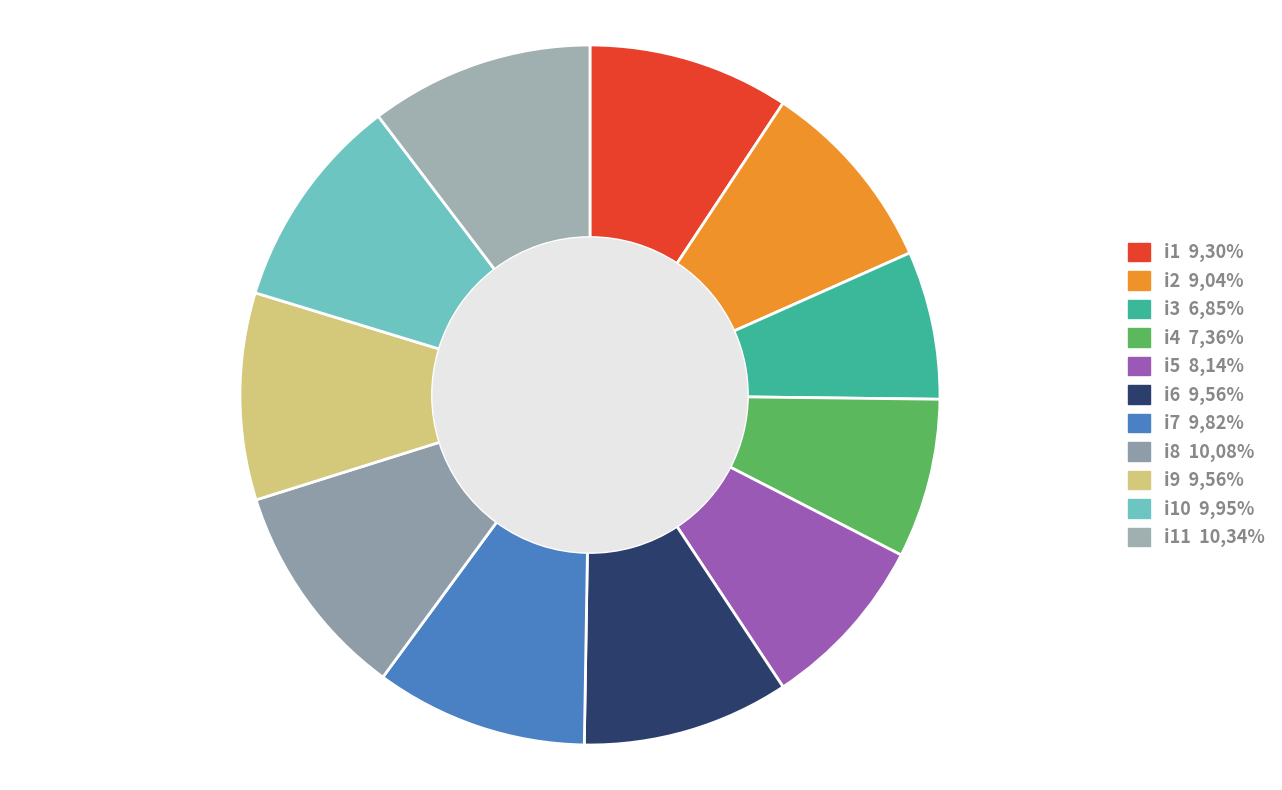

Is there a majority slice in this chart?

No